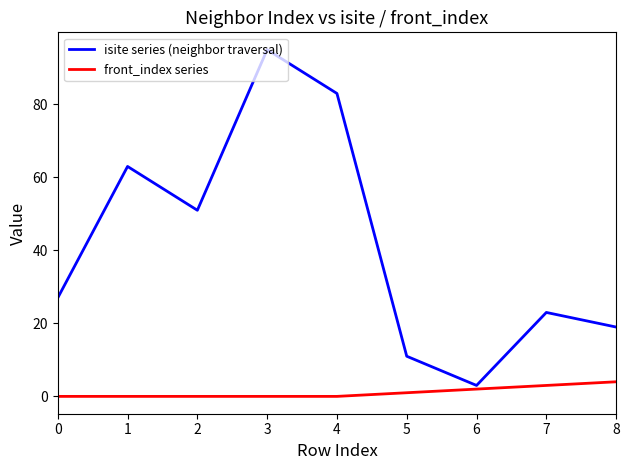

Reading left to right, list all the values displayed in this chart.

isite series (neighbor traversal): 27	63	51	95	83	11	3	23	19
front_index series: 0	0	0	0	0	1	2	3	4